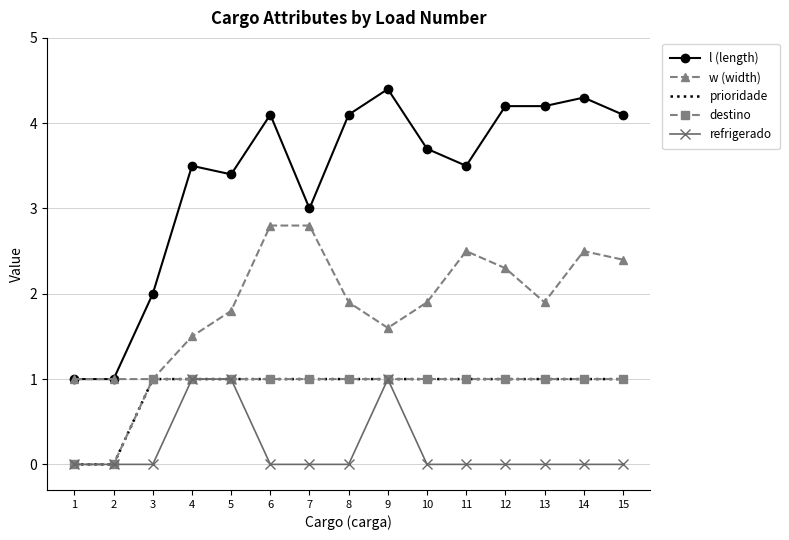

Is it true that l (length) equals 1.7 at 1?

False